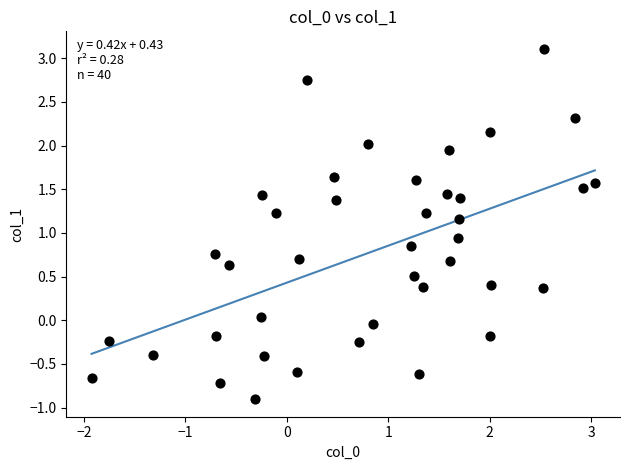

What is the range of Y values (max minus min)?

4.0